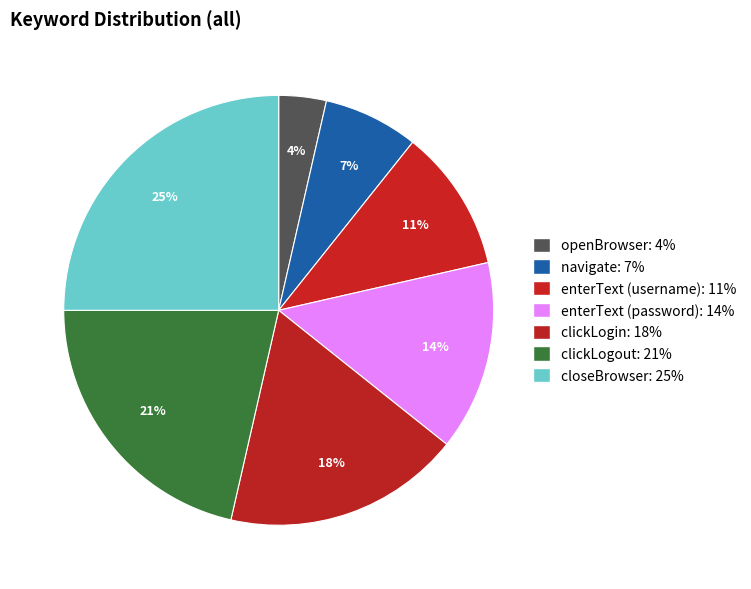

Count the number of slices in the pie.

7